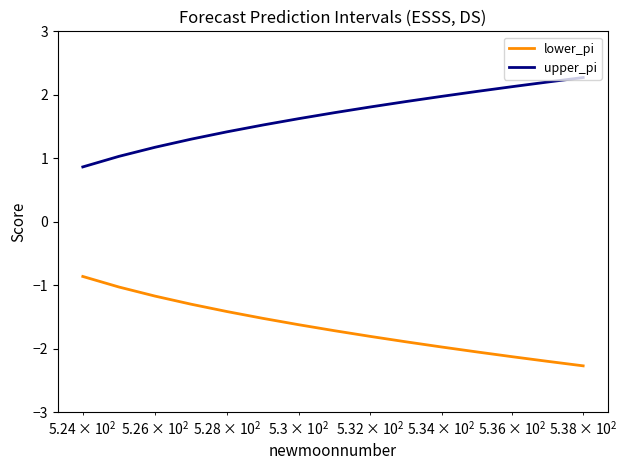

Reading left to right, what are all the values shown in this chart?

lower_pi: -0.9	-1.0	-1.2	-1.3	-1.4	-1.5	-1.6	-1.7	-1.8	-1.9	-2.0	-2.1	-2.1	-2.2	-2.3
upper_pi: 0.9	1.0	1.2	1.3	1.4	1.5	1.6	1.7	1.8	1.9	2.0	2.1	2.1	2.2	2.3